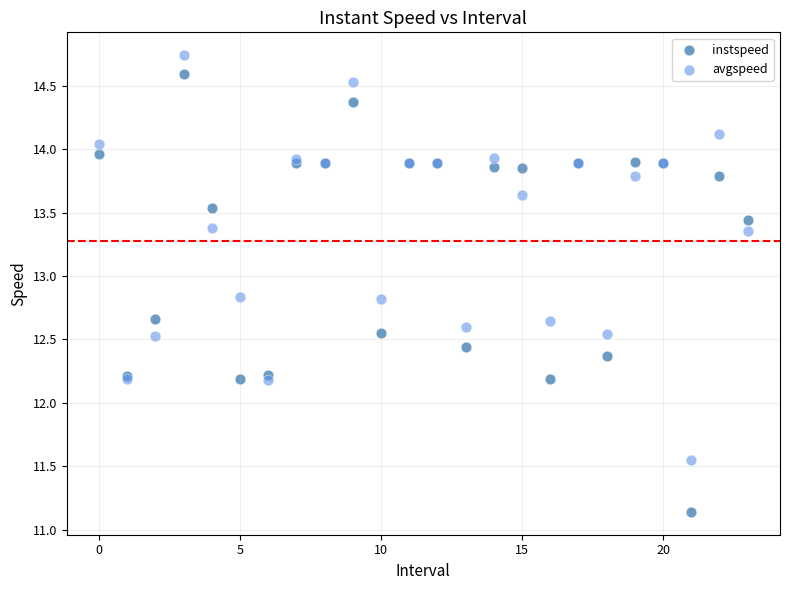

Which series contains the lowest Y value?

instspeed